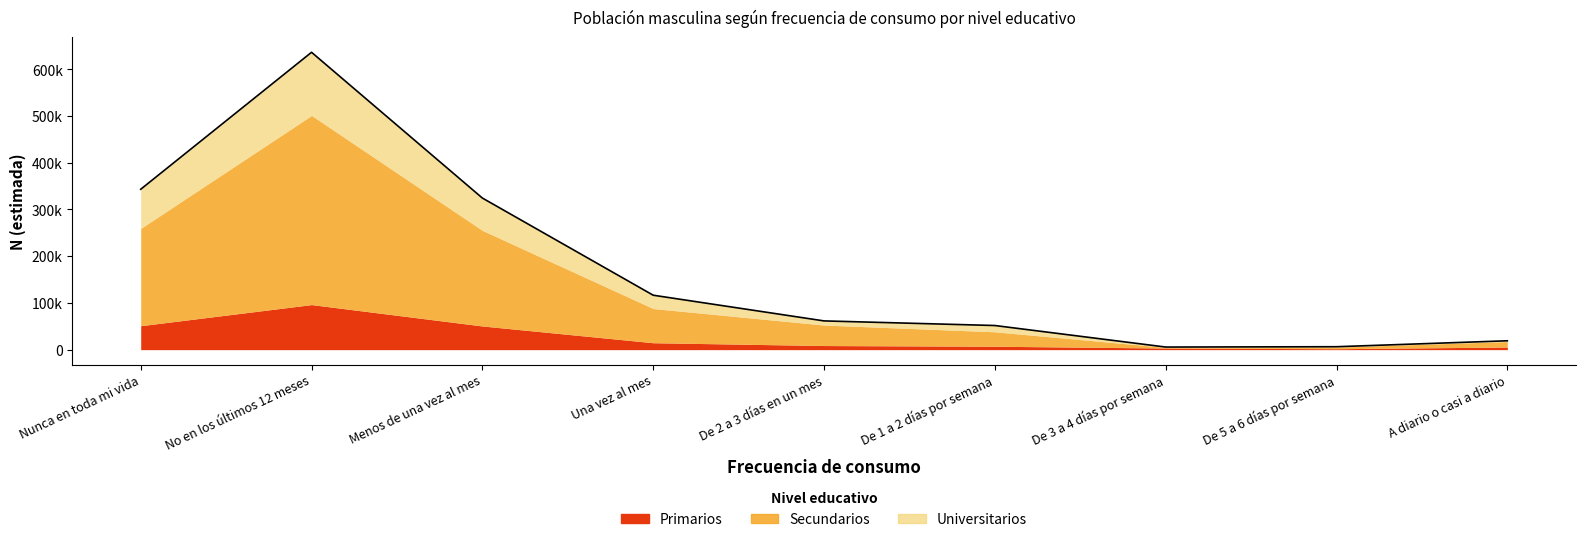

At which category is the sum across all series the highest?

No en los últimos 12 meses